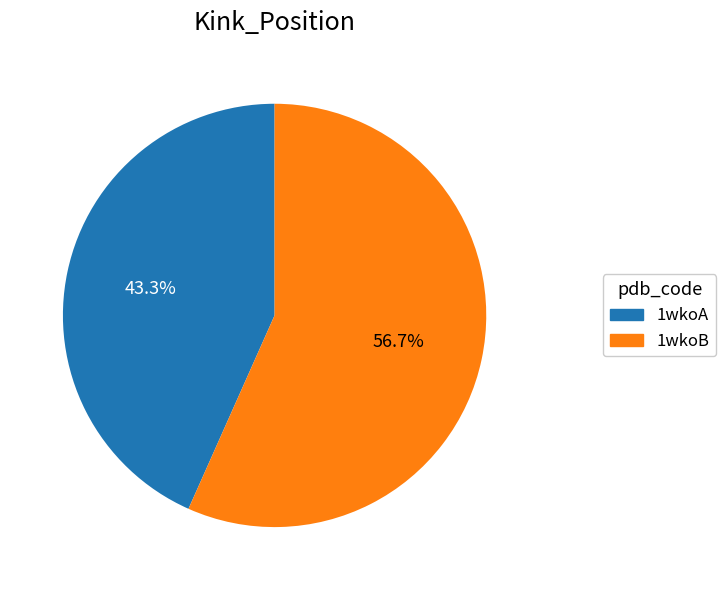

To the nearest percent, what is the difference between the 1wkoB and 1wkoA slice percentages?

13%